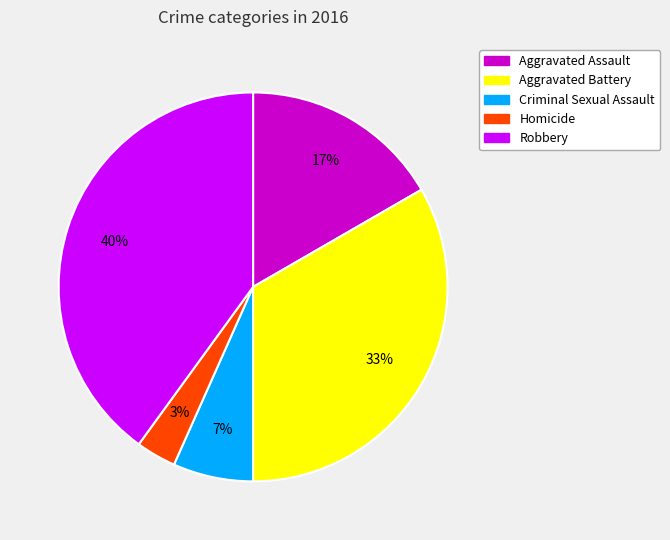

The Criminal Sexual Assault slice represents 1% of the pie. True or false?

False